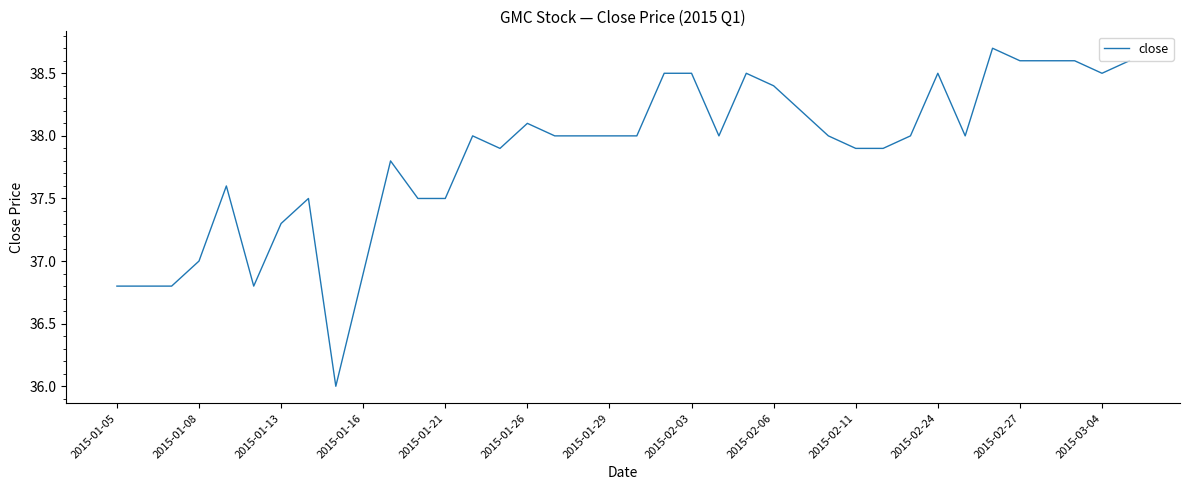

What is the maximum value shown in the chart?

38.7